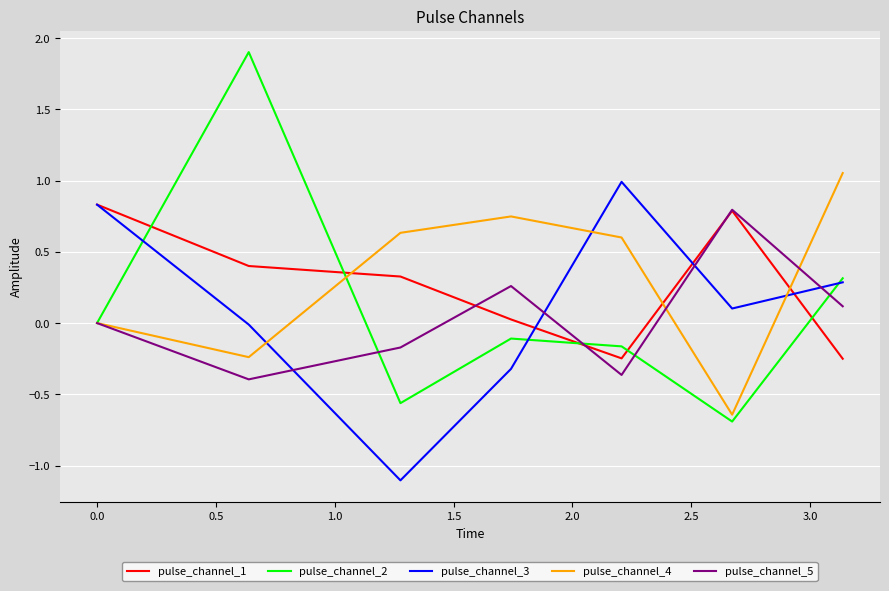

What is the highest value of the pulse_channel_5 series?

0.8